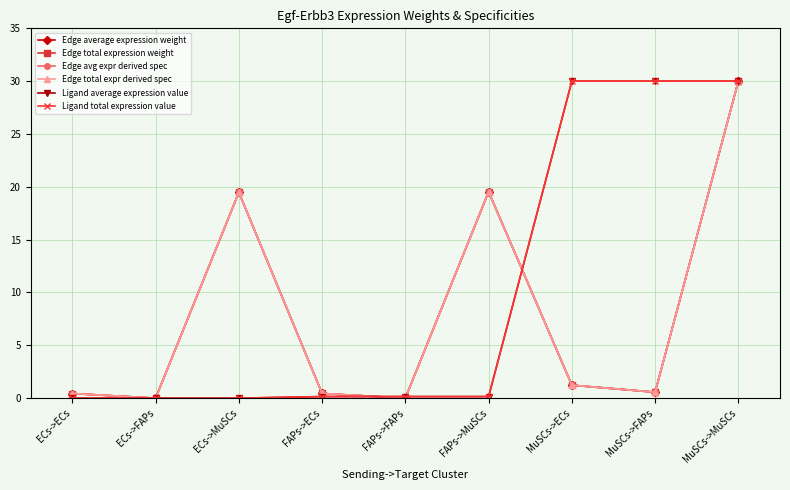

Reading right to left, extract all data points from this chart.

Edge average expression weight: 30.0	0.6	1.2	19.5	0.0	0.4	19.5	0.0	0.4
Edge total expression weight: 30.0	0.6	1.2	19.5	0.0	0.4	19.5	0.0	0.4
Edge avg expr derived spec: 30.0	0.6	1.2	19.5	0.0	0.4	19.5	0.0	0.4
Edge total expr derived spec: 30.0	0.6	1.2	19.5	0.0	0.4	19.5	0.0	0.4
Ligand average expression value: 30.0	30.0	30.0	0.1	0.1	0.1	0.0	0.0	0.0
Ligand total expression value: 30.0	30.0	30.0	0.1	0.1	0.1	0.0	0.0	0.0